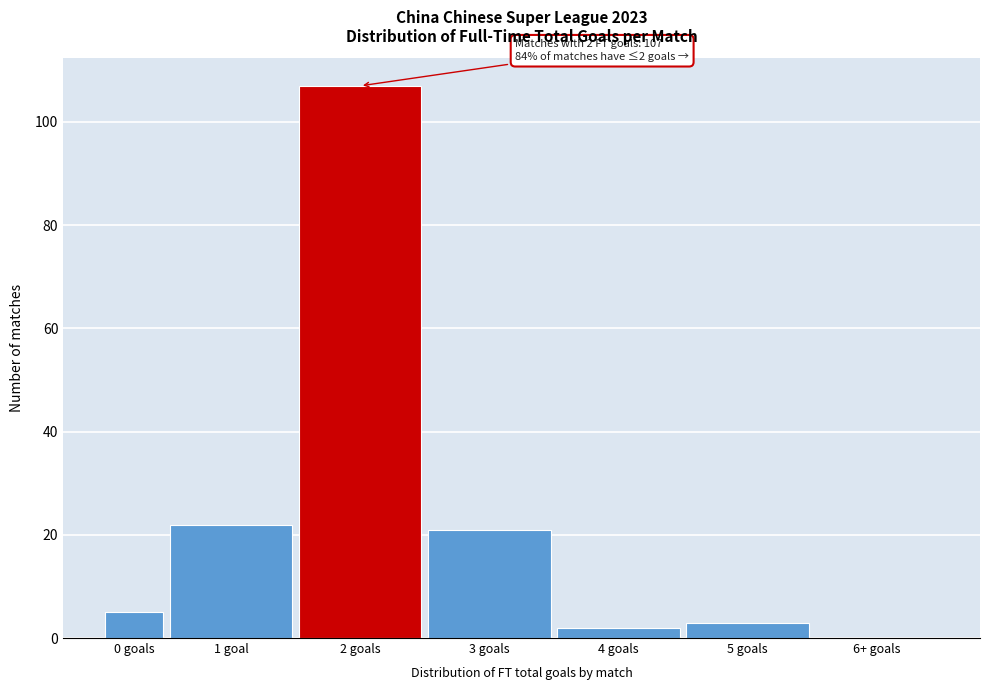

Reading left to right, transcribe all the data shown in this chart.

0 goals=5	1 goal=22	2 goals=107	3 goals=21	4 goals=2	5 goals=3	6+ goals=0